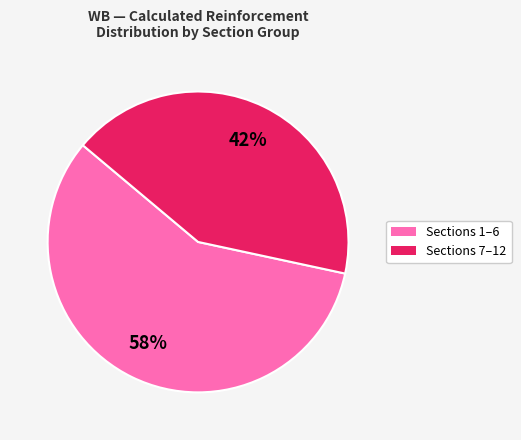

Is there any slice that represents more than half of the pie?

Yes